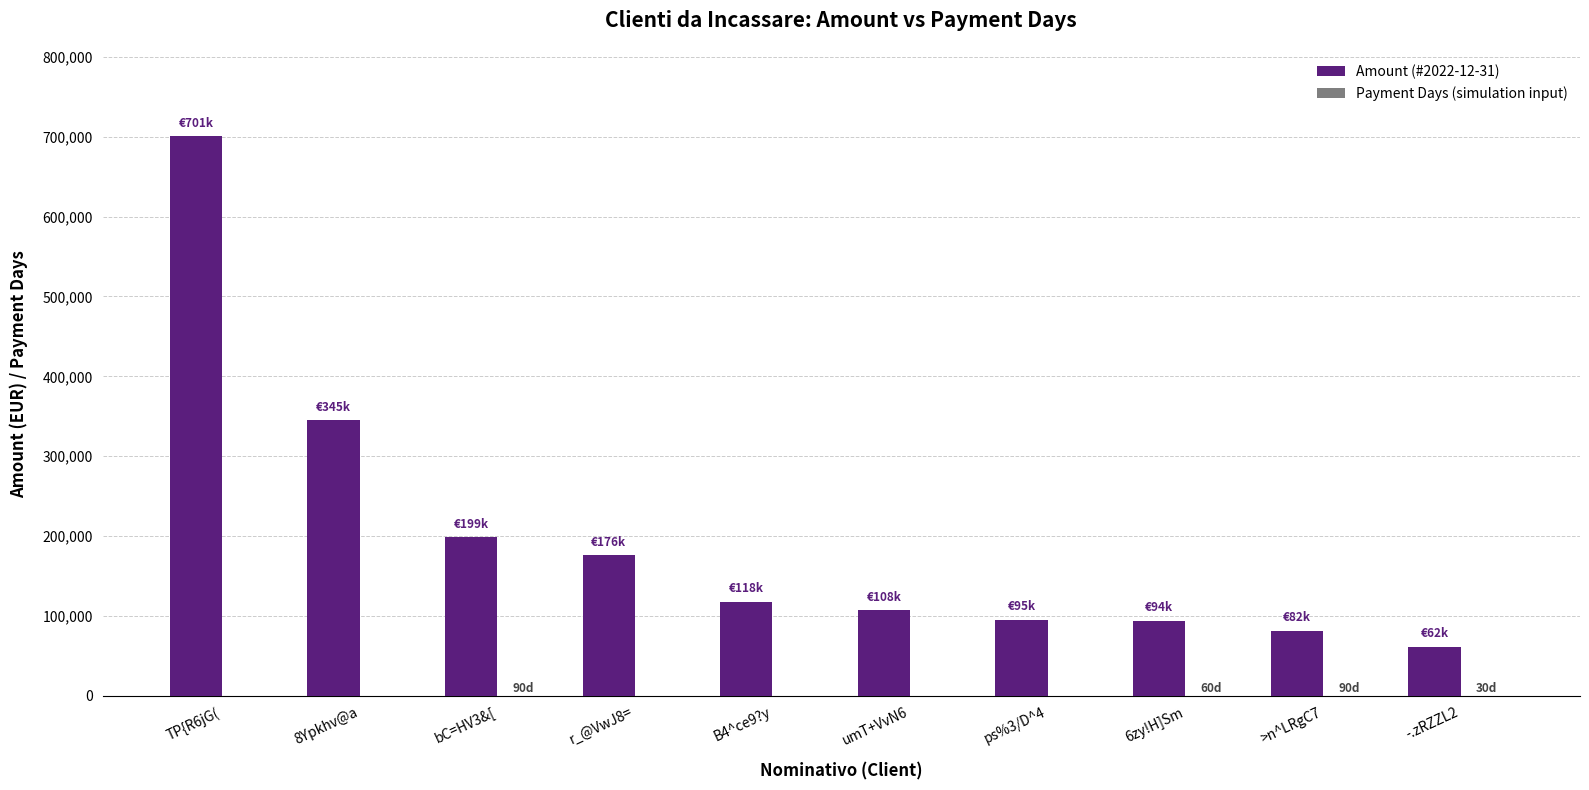

What is the maximum value for Amount (#2022-12-31)?

700924.2